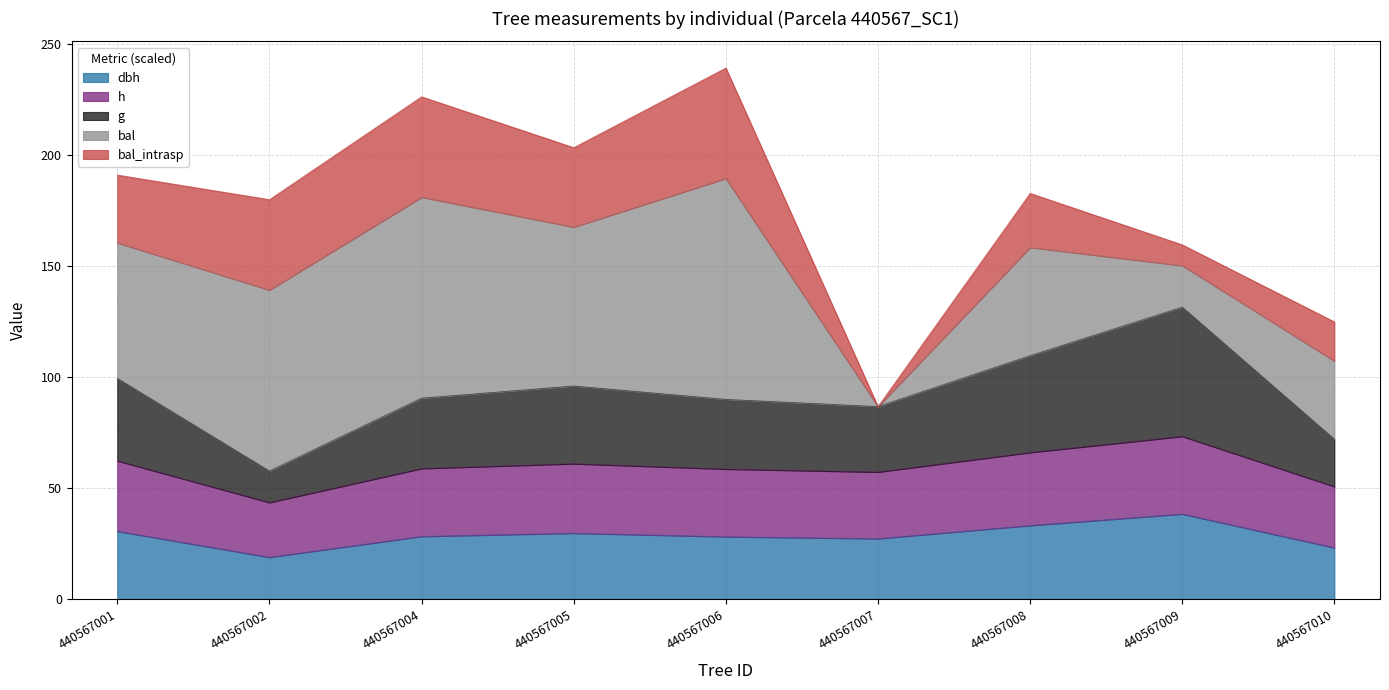

What is the total value across all series at 440567007?

86.8